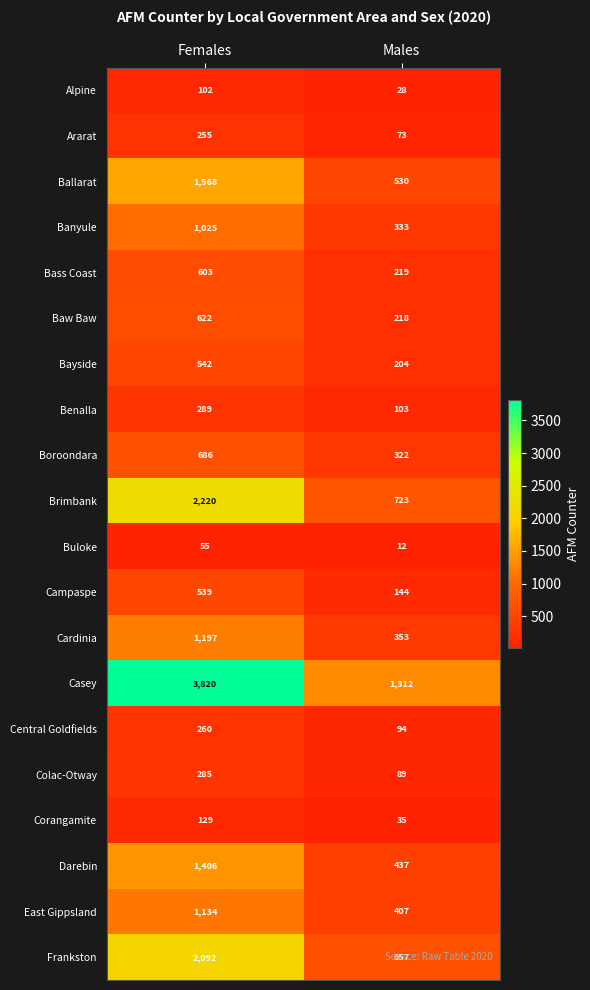

Which series has the largest total across all categories?

Casey